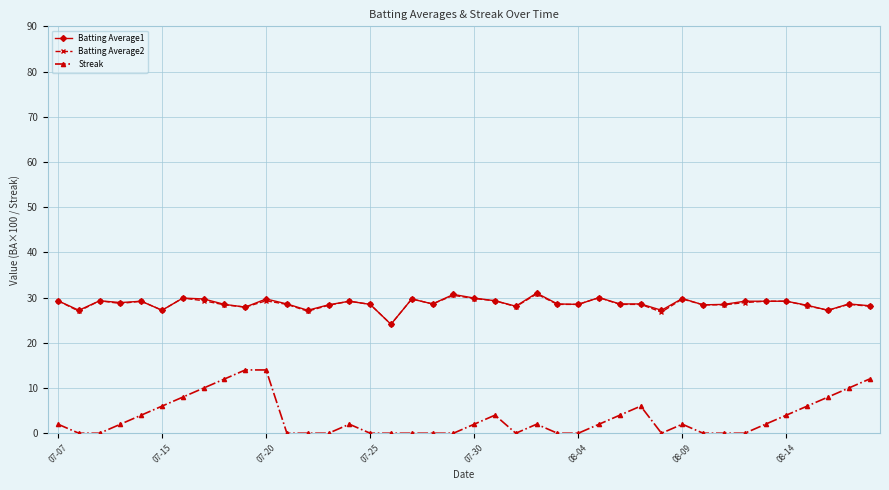

True or false: Batting Average1 has more than 0 interior local peaks.

True